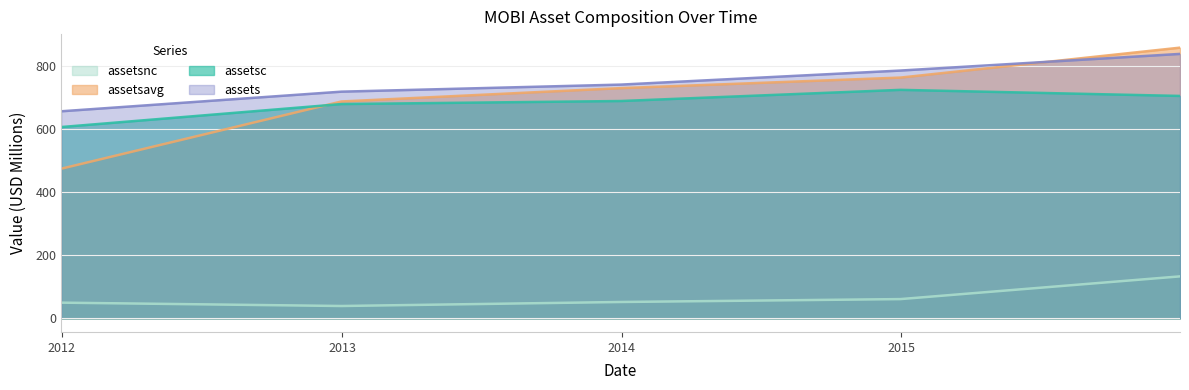

Reading left to right, extract all data points from this chart.

assets: 656.5	718.8	741.1	785.7	838.4
assetsc: 606.6	679.4	689.1	724.4	705.2
assetsavg: 474.5	687.6	729.9	763.4	858.2
assetsnc: 49.9	39.3	52.0	61.2	133.2